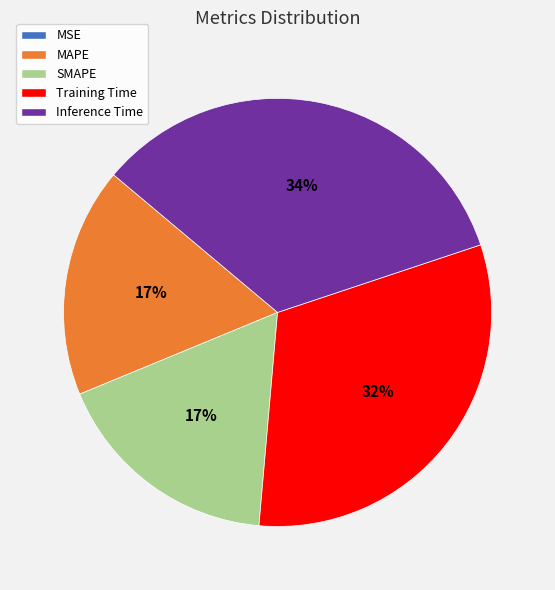

What is the largest slice in the pie chart?

Inference Time